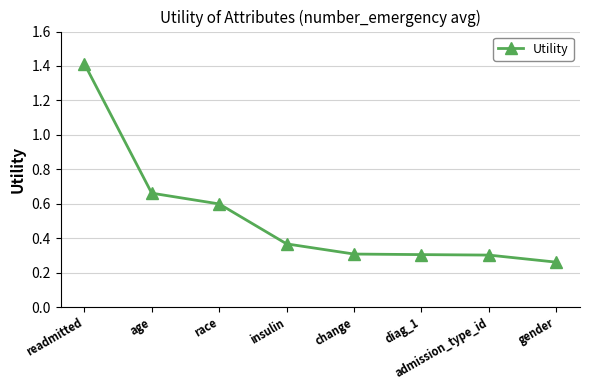

What is the value of the 1st point from the left?

1.4